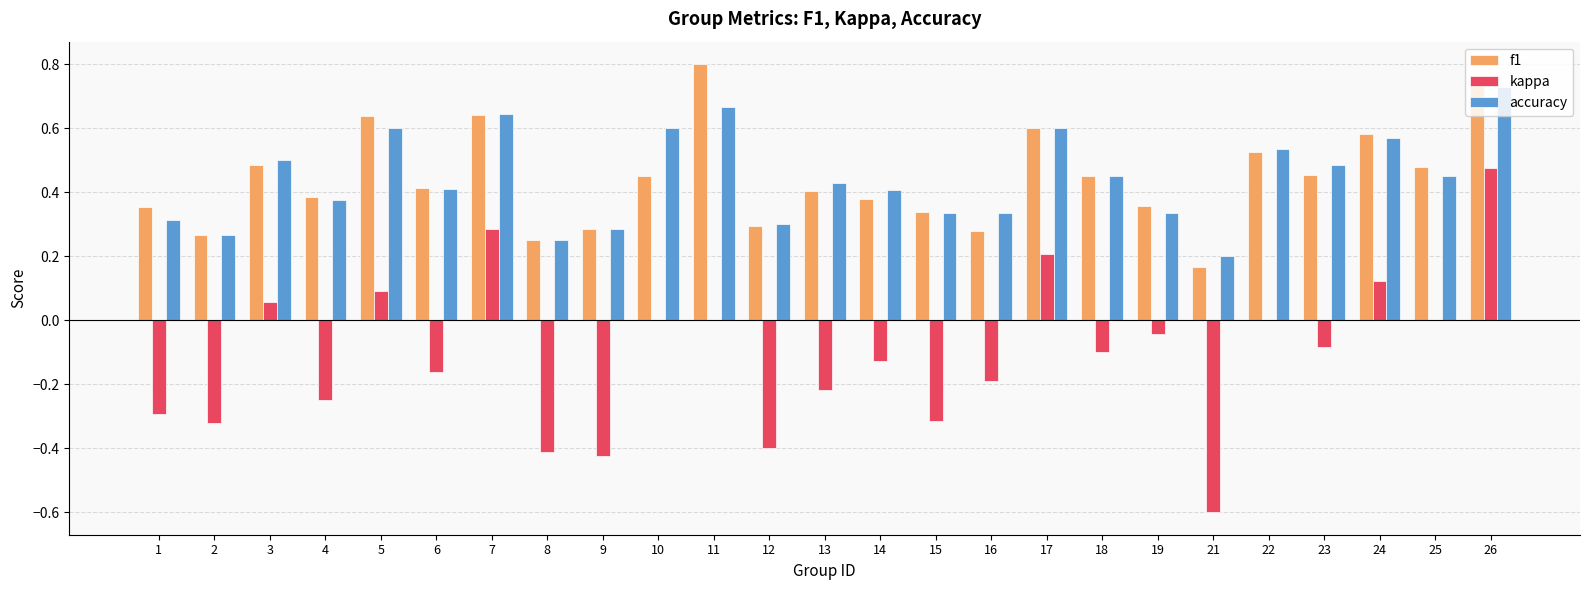

The kappa series shows 0.1 at 24. True or false?

True